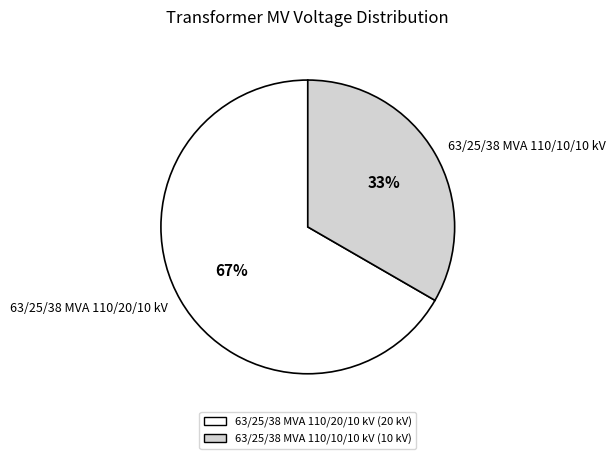

Is the sum of 63/25/38 MVA 110/10/10 kV and 63/25/38 MVA 110/20/10 kV greater than half?

Yes